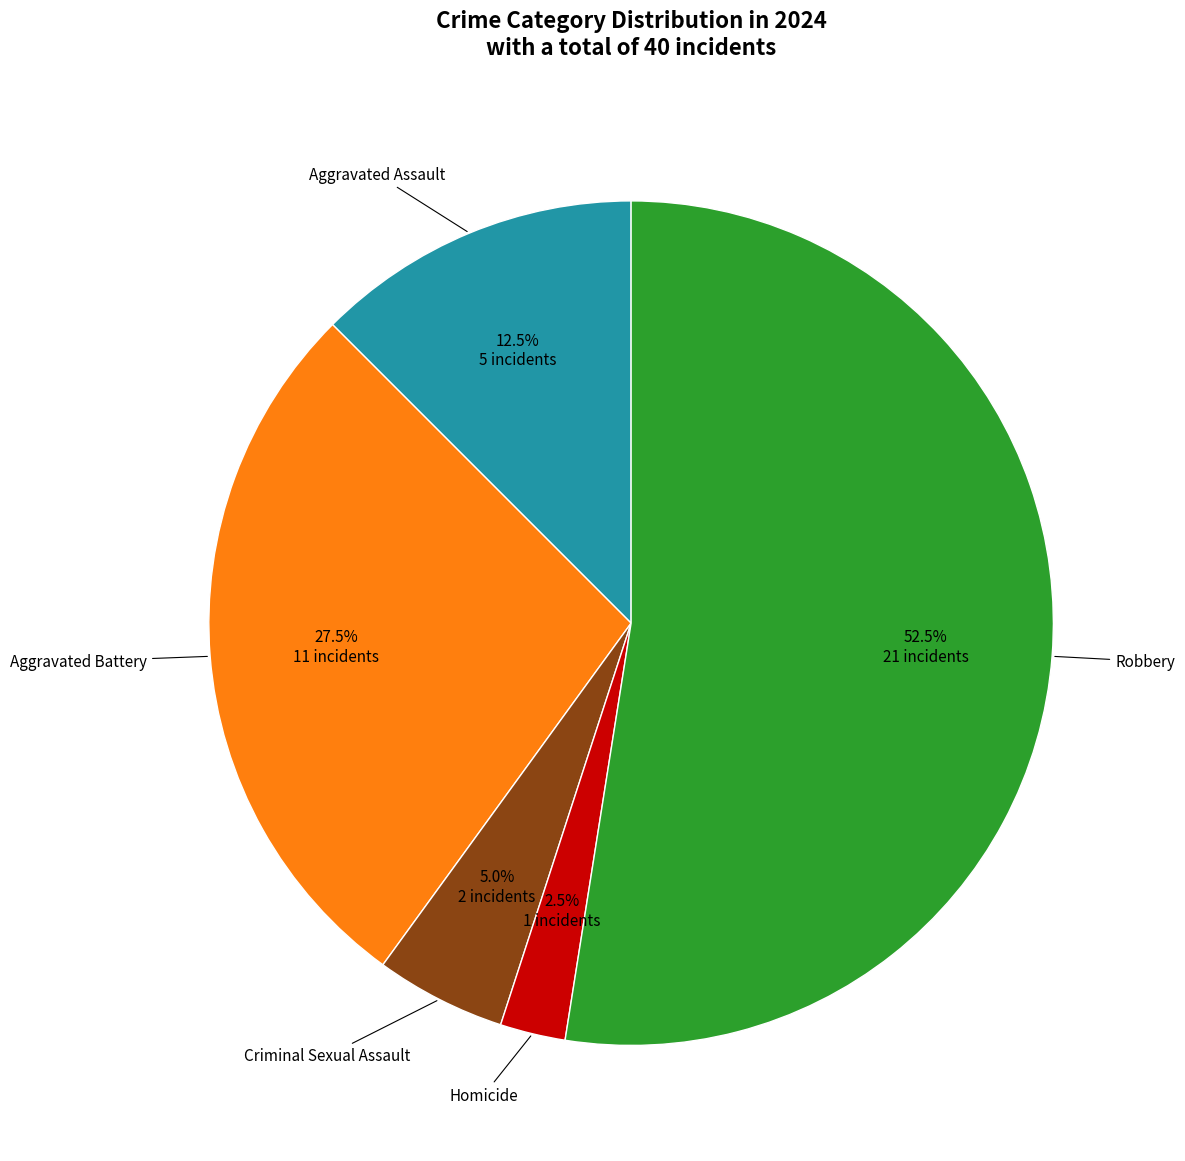

Is there a majority slice in this chart?

Yes